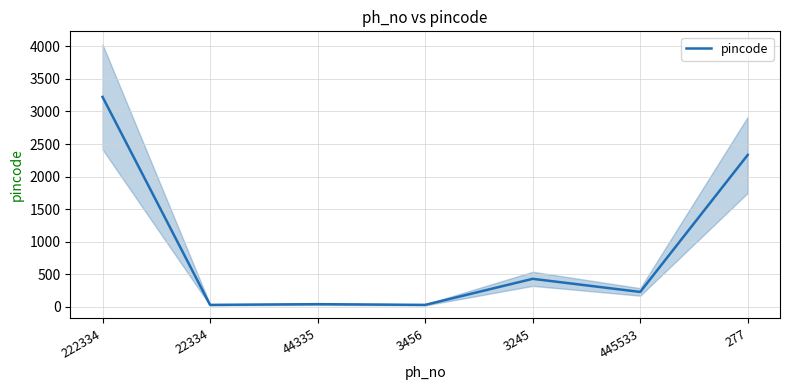

Is this an area chart (filled region under the line)?

No